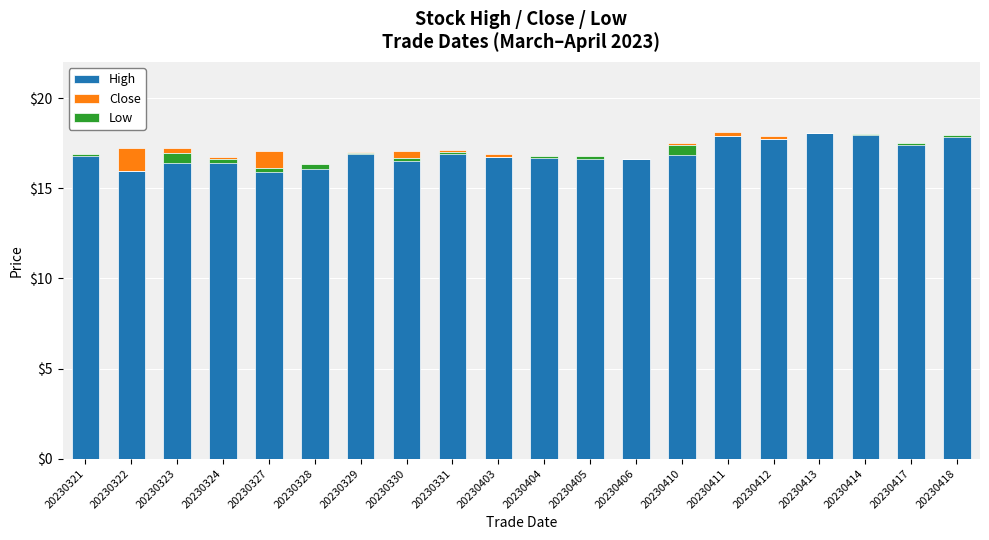

Is the value of High at 20230323 greater than the value of Low at 20230418?

Yes